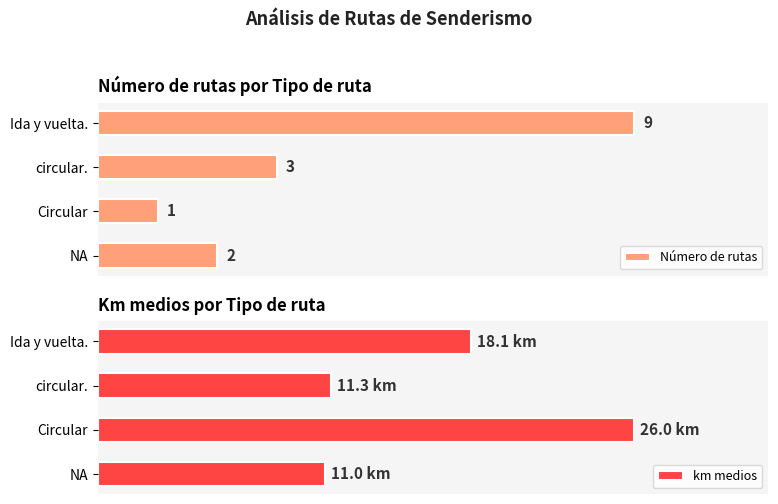

List the series in order of their peak value, highest first.

km medios, Número de rutas